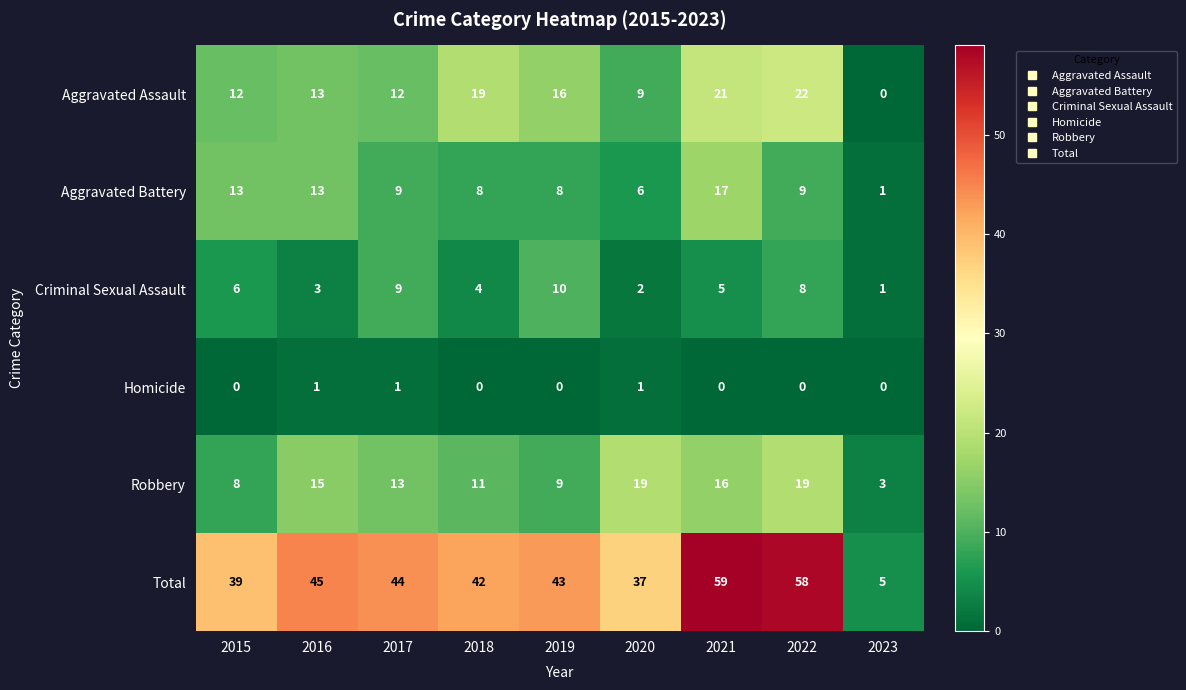

What is the approximate value of Robbery at 2015, to the nearest 10?

10